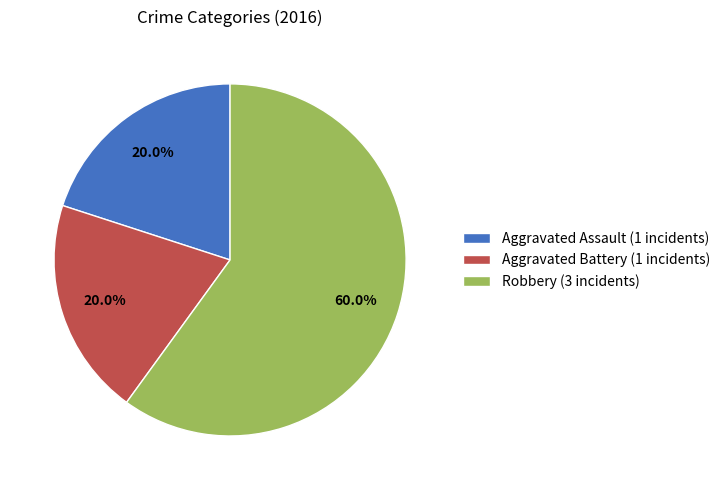

Count the number of slices in the pie.

3